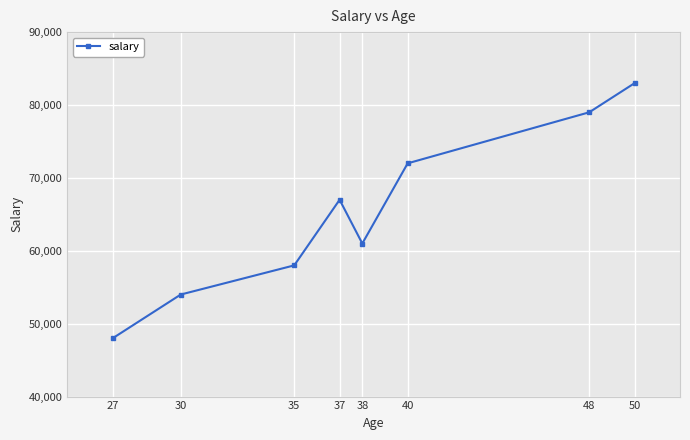

What is the difference between the second highest and minimum values?

31000